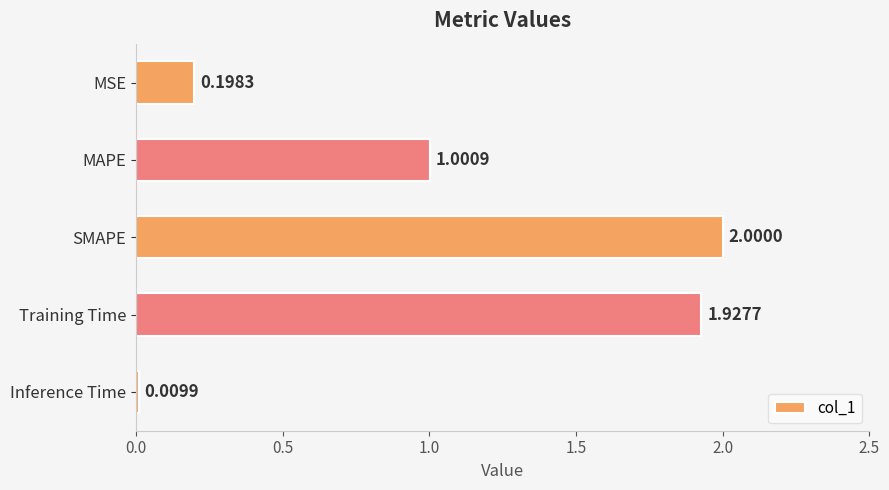

List the labels in order of value, smallest first.

Inference Time, MSE, MAPE, Training Time, SMAPE